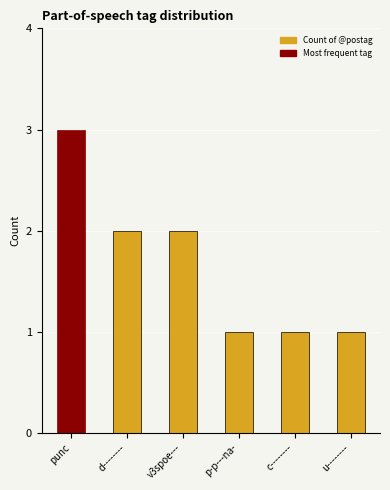

What is the label of the 4th bar from the left?

p-p---na-